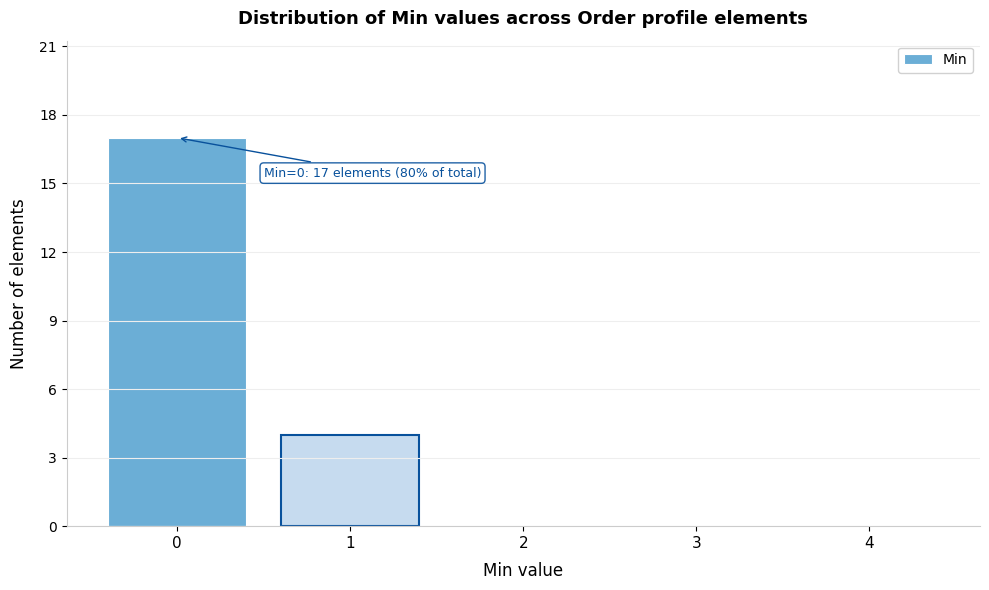

Reading left to right, list all the values displayed in this chart.

0=17	1=4	2=0	3=0	4=0